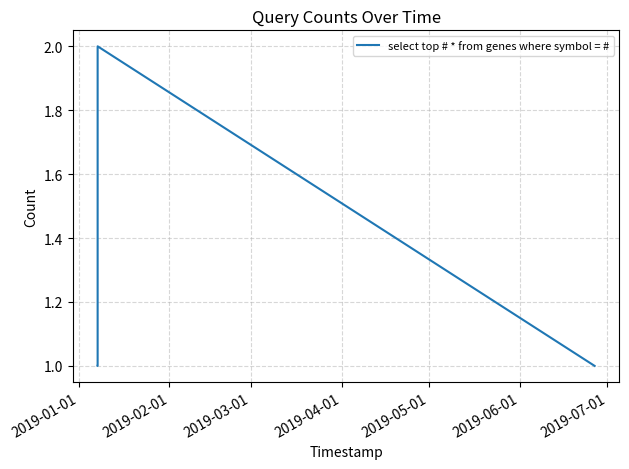

What is the greatest value displayed?

2